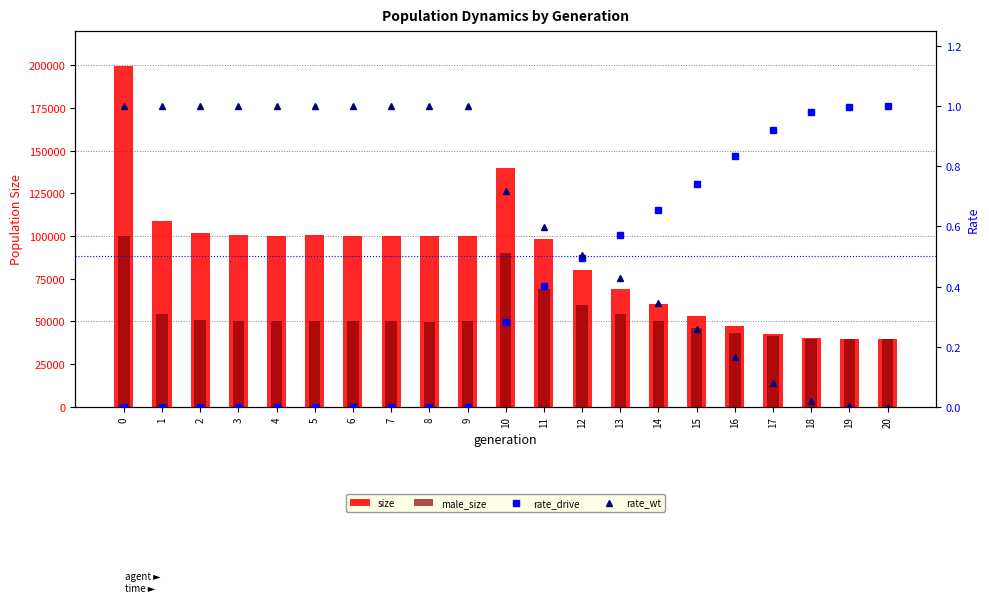

What value does the size series have at 1?

108975.0